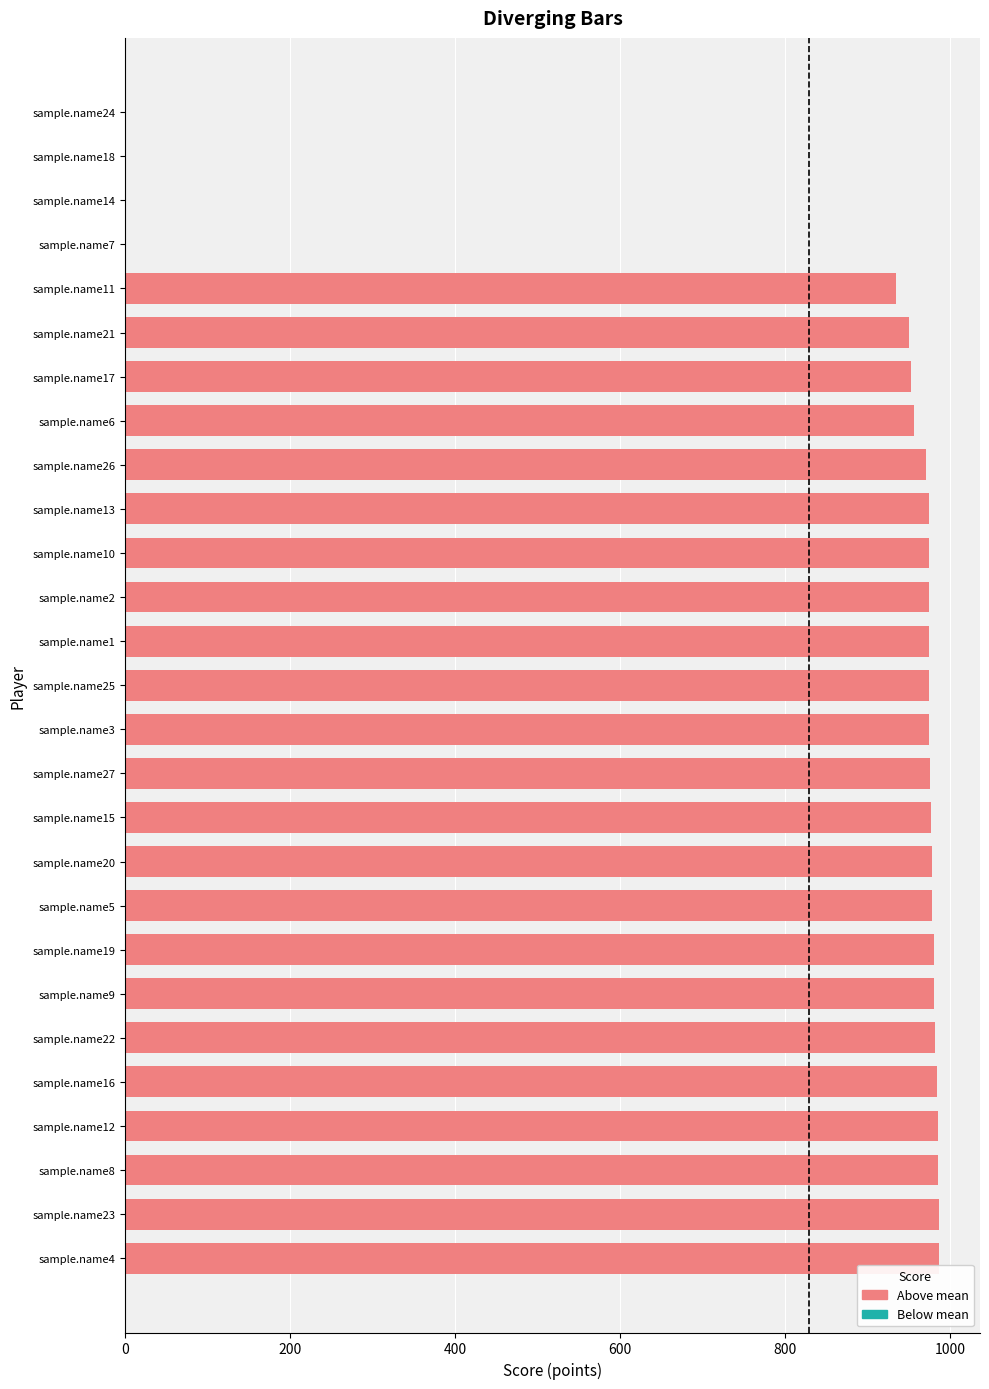

Approximately how many times larger is the value at sample.name6 compared to sample.name27?

1.0